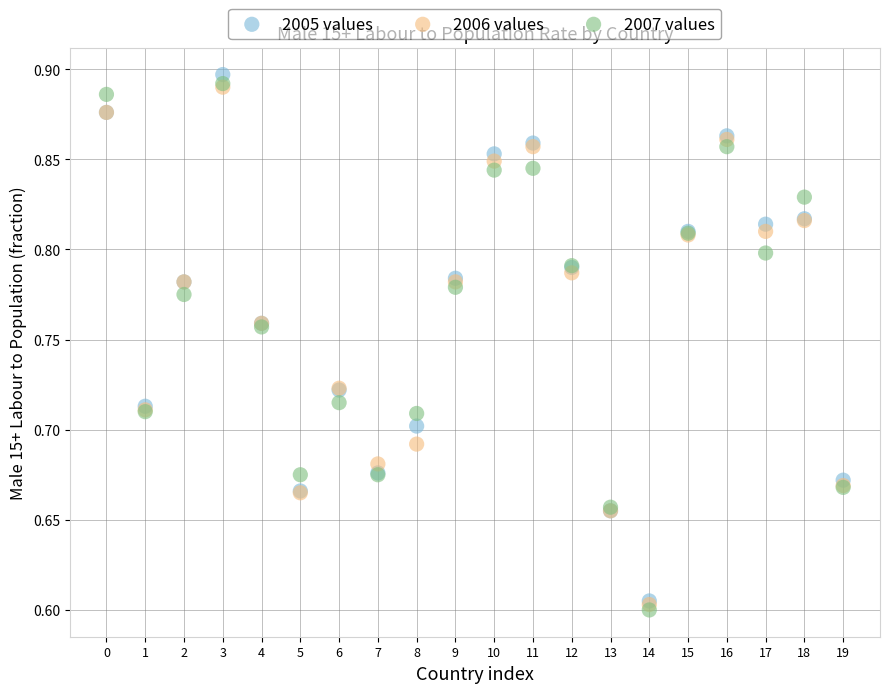

What are all the series names shown in the legend?

2005 values, 2006 values, 2007 values